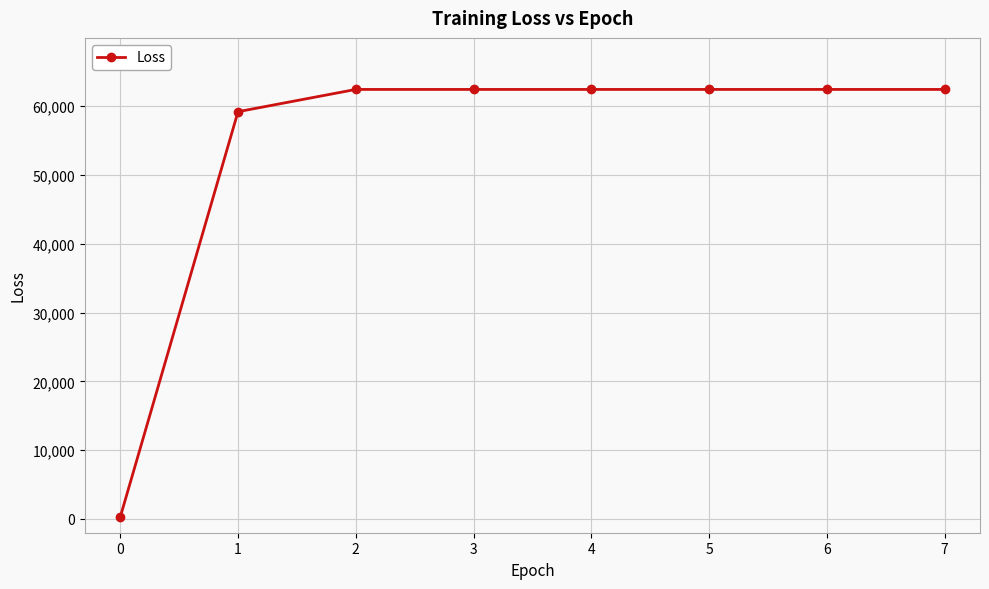

What is the difference between the second highest and minimum values?

62173.9